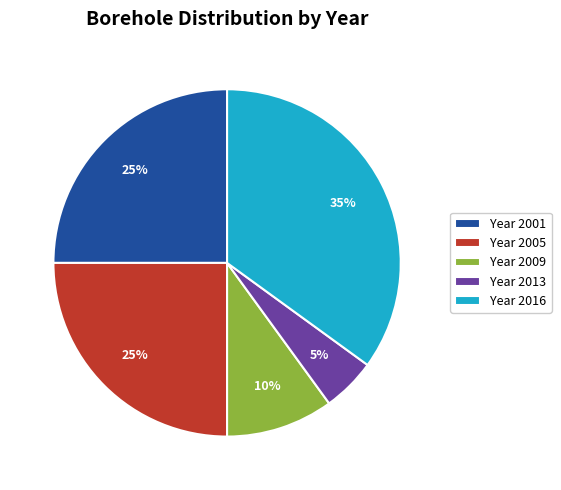

How many slices are in this pie chart?

5